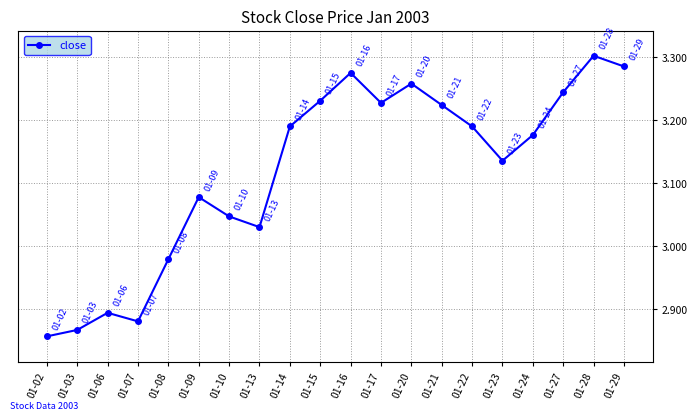

What is the sum of the values at 01-08 and 01-23?

6.1